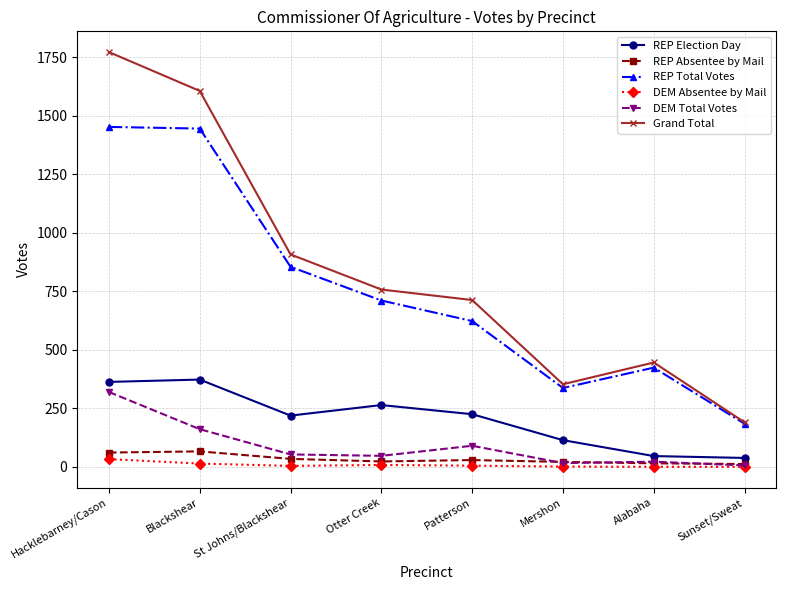

What is the label of the 1st point from the left?

Hacklebarney/Cason